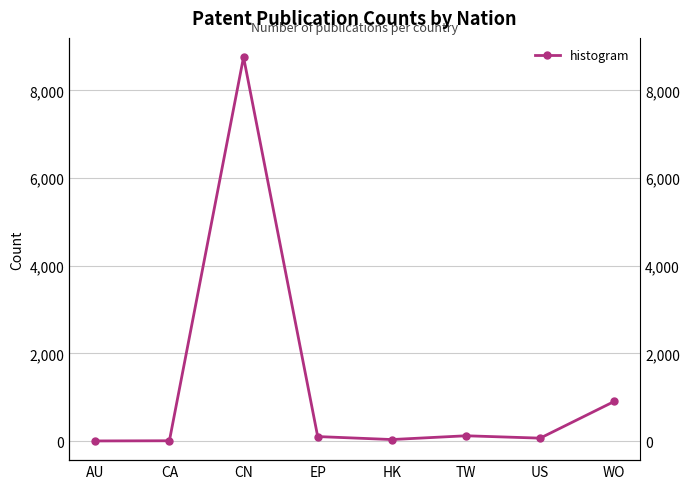

Is it true that the value at EP is 181?

False